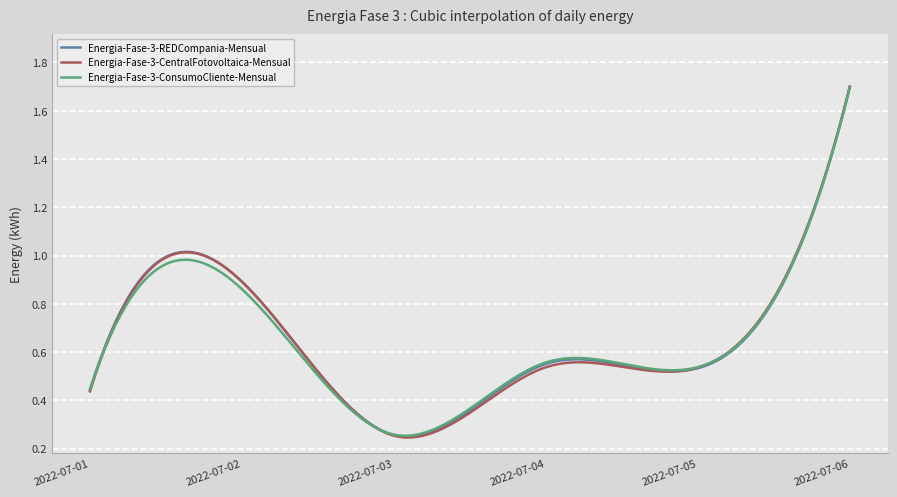

Which series has the largest range (max minus min)?

Energia-Fase-3-CentralFotovoltaica-Mensual